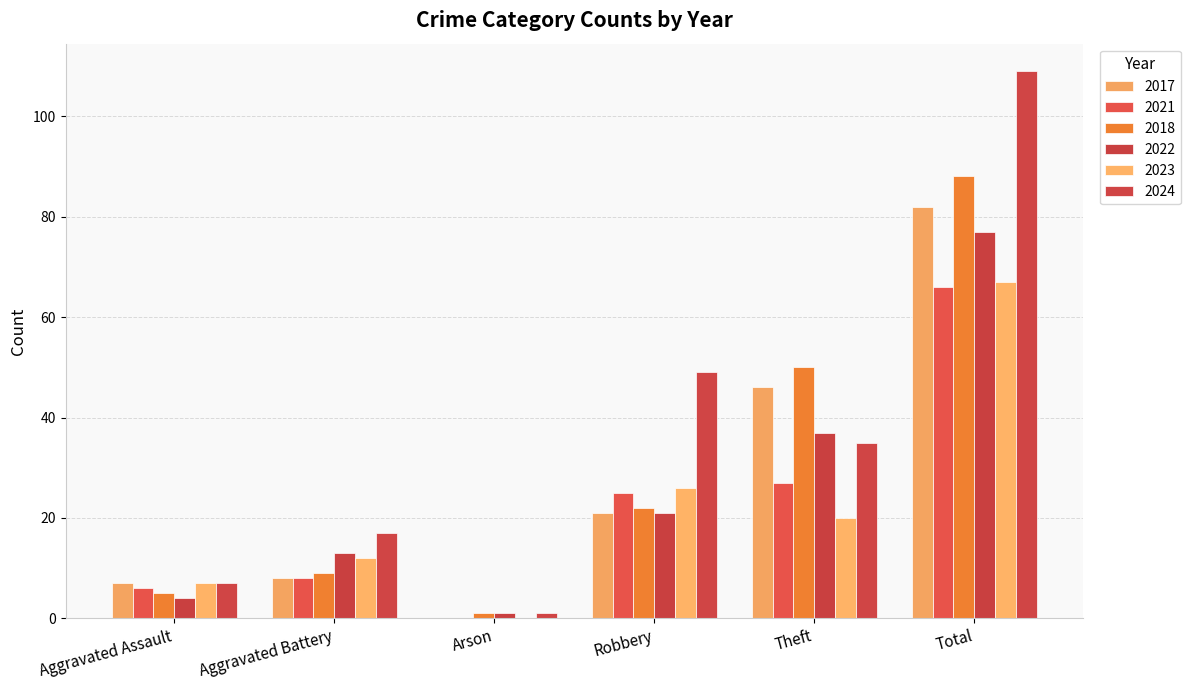

How many categories are shown in the chart?

6